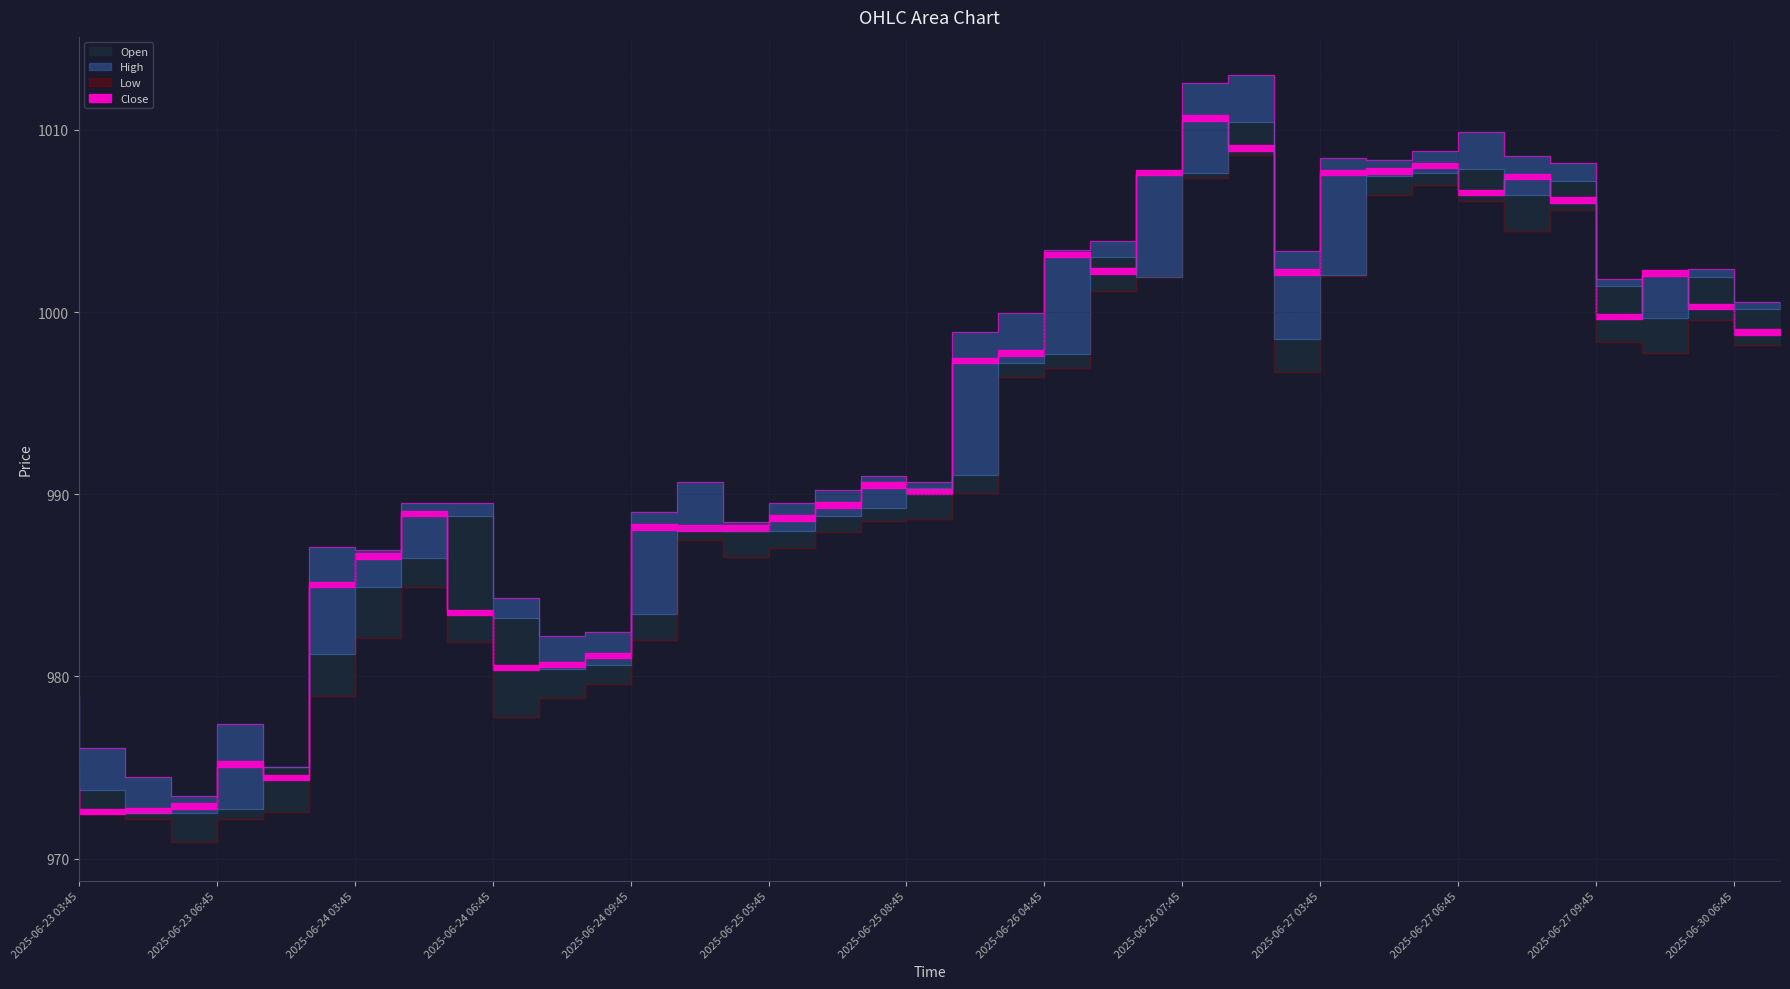

What is the difference between the High values at 2025-06-27 08:45 and 2025-06-26 04:45?

8.6